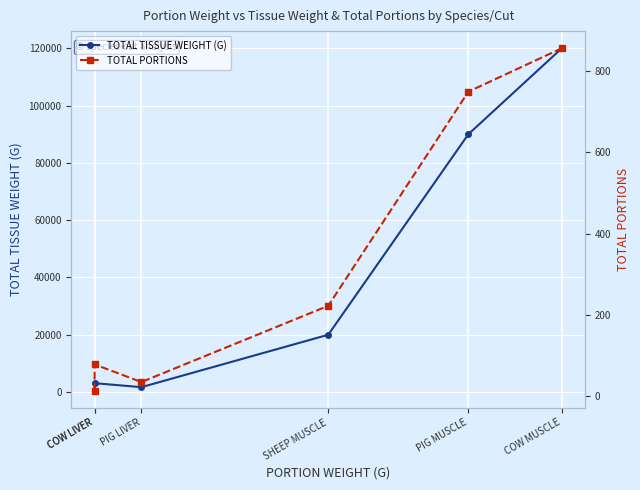

Read the TOTAL PORTIONS value at PIG MUSCLE.

750.0